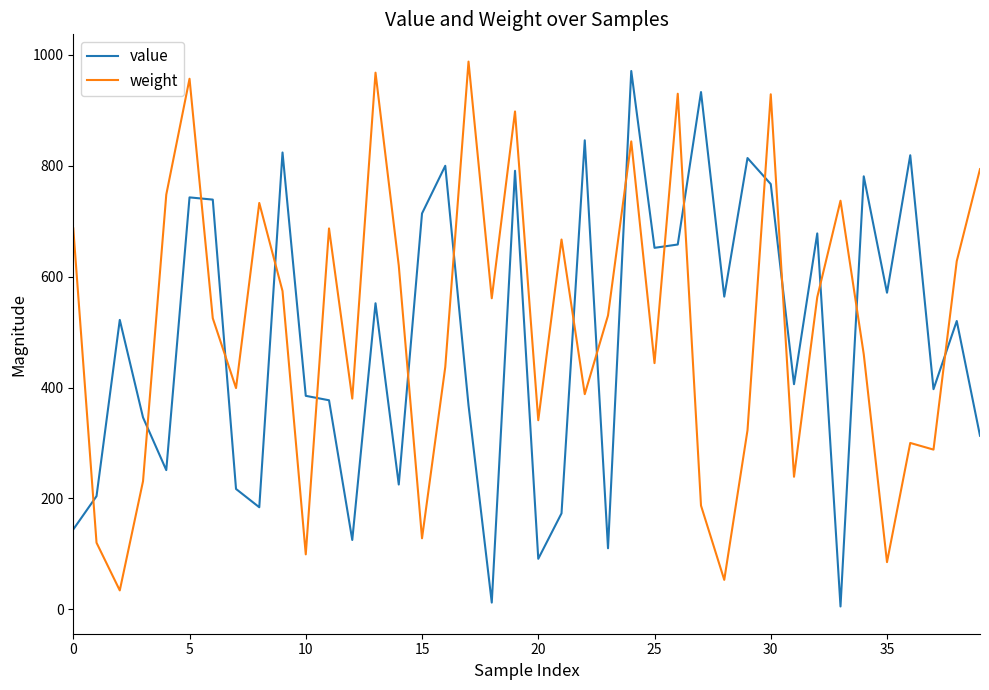

How many intersections are there between value and weight?

18